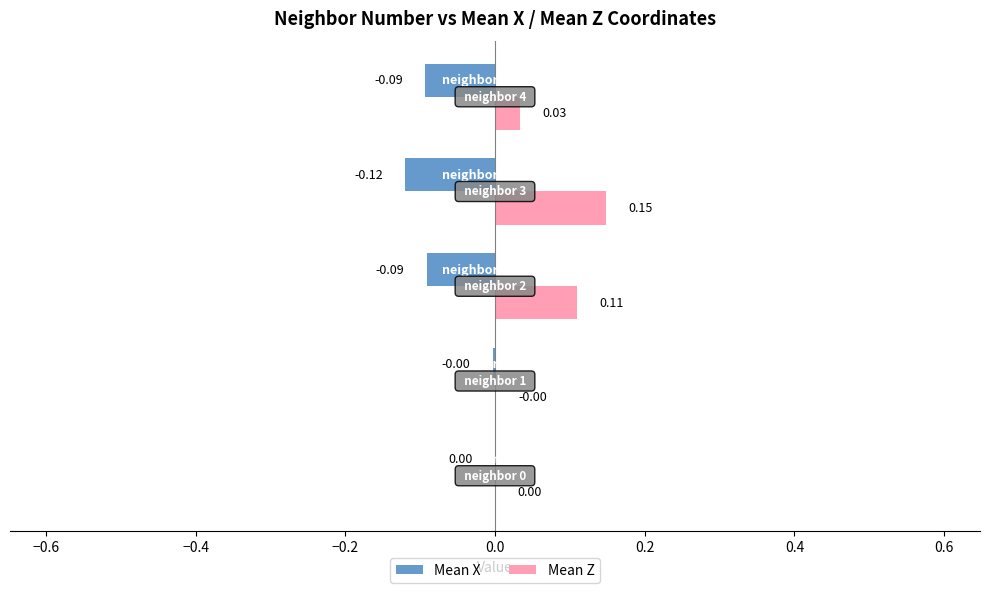

Which series has the largest total across all categories?

Mean Z